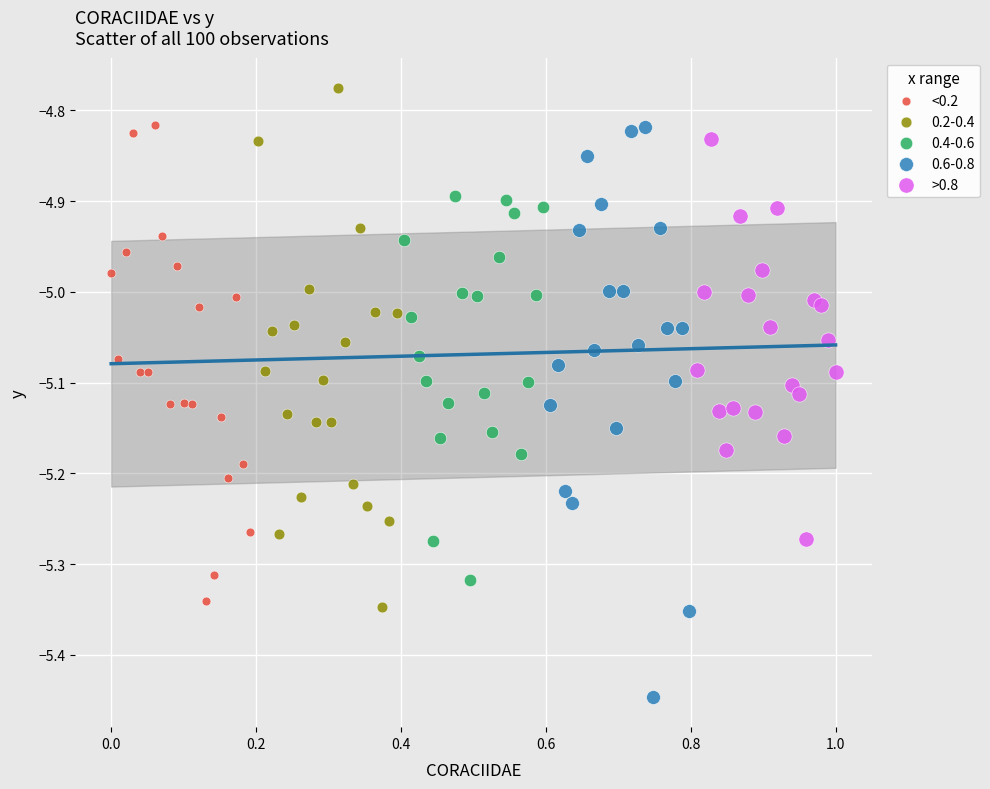

Which series has the widest spread of Y values?

0.6-0.8